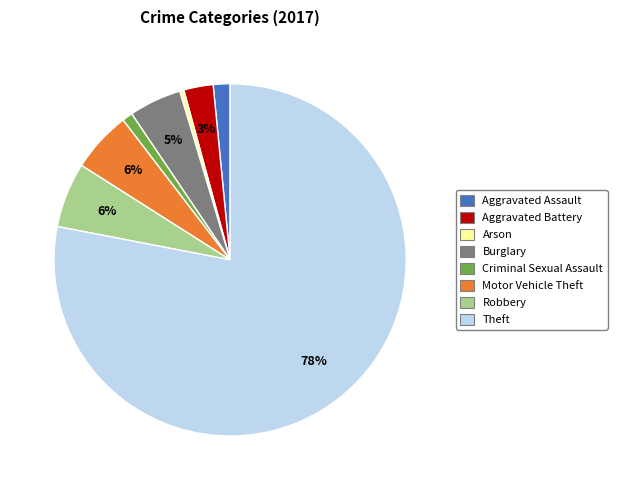

To the nearest percent, what percentage of the pie is Aggravated Assault?

2%